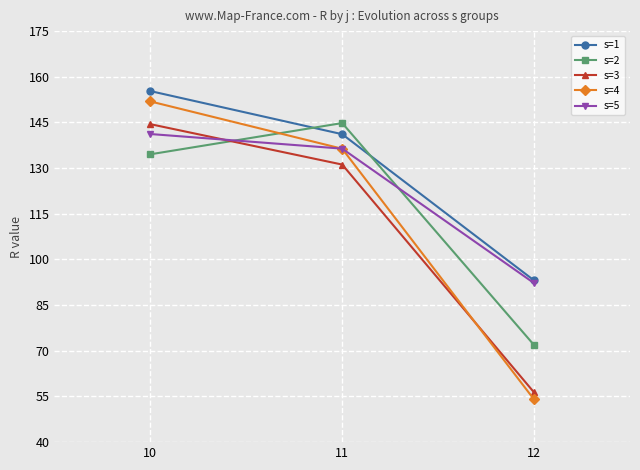

Rank the categories by s=1 value from highest to lowest.

10, 11, 12